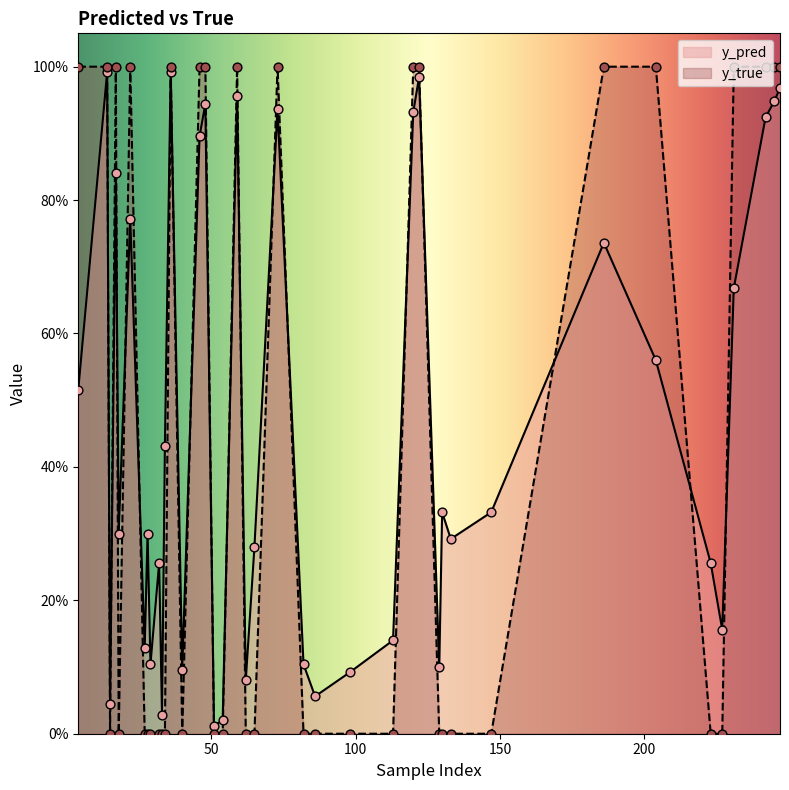

Is the value of y_pred at 34 greater than the value of y_true at 14?

No